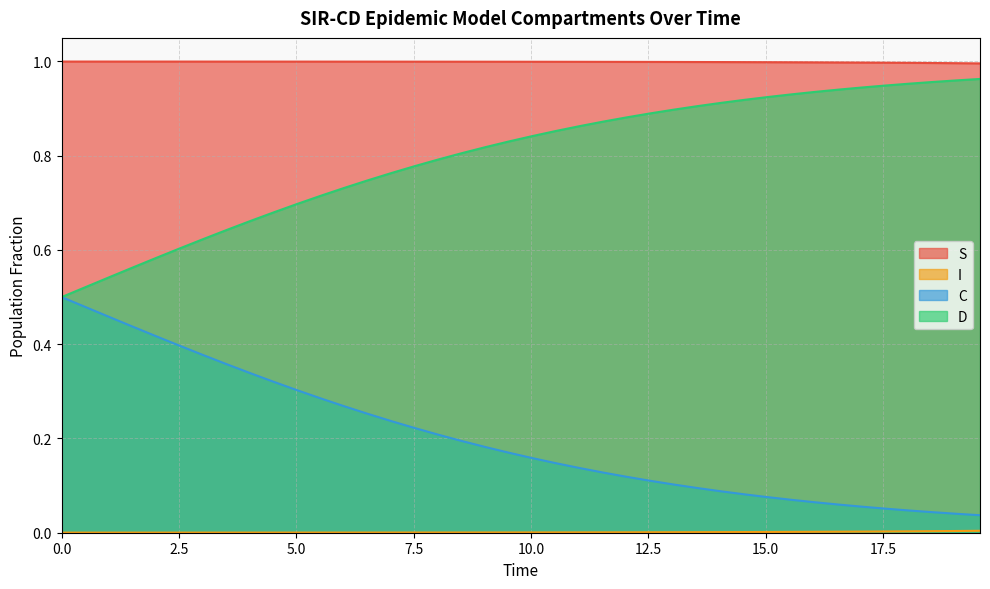

True or false: C and S intersect in this chart.

False